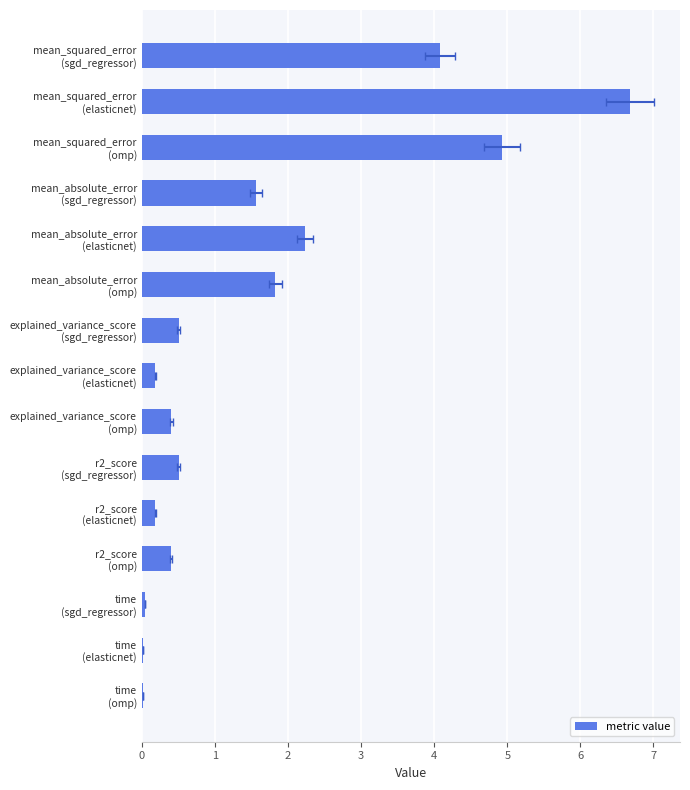

Does the chart contain any negative values?

No